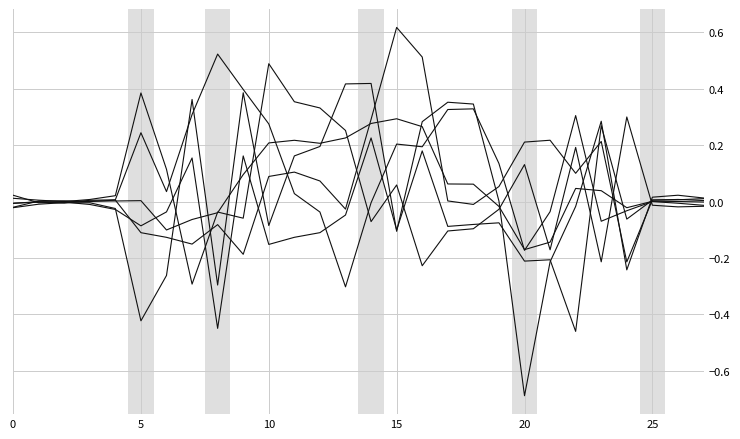

The col_2 series shows -0.0 at 15. True or false?

False